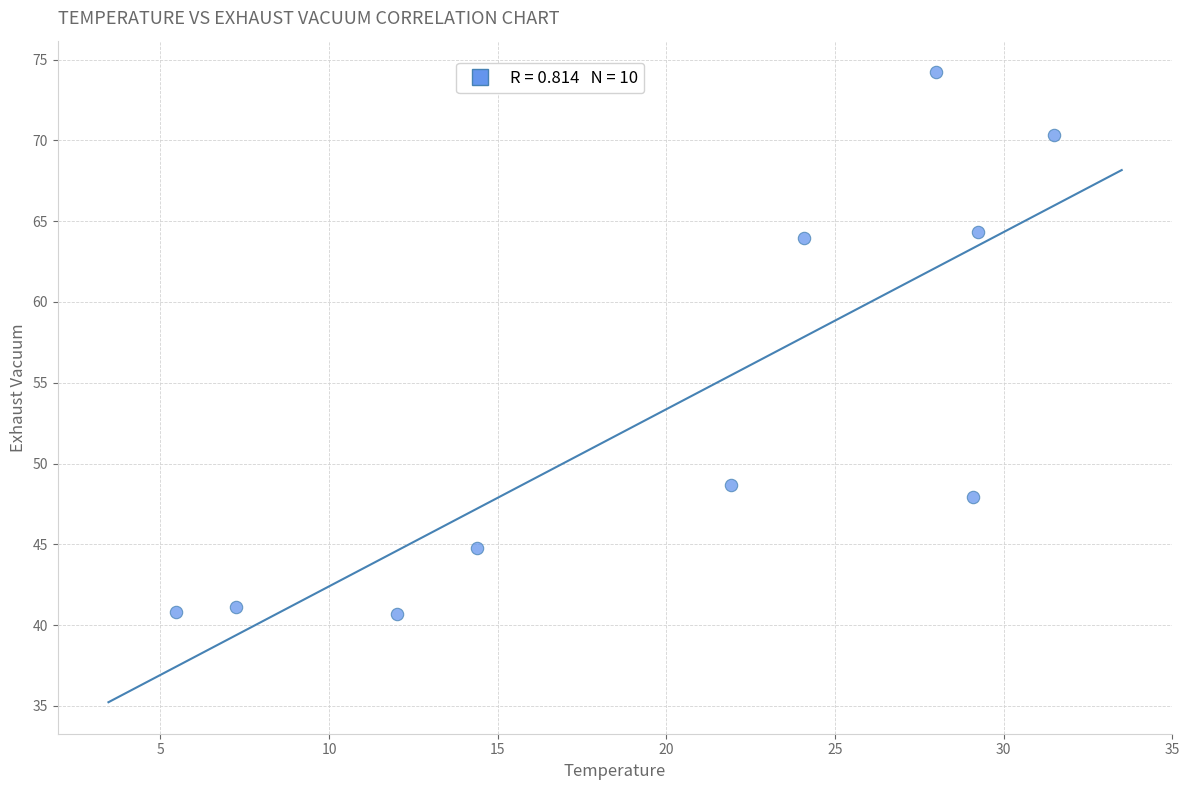

What is the average X value?

20.3